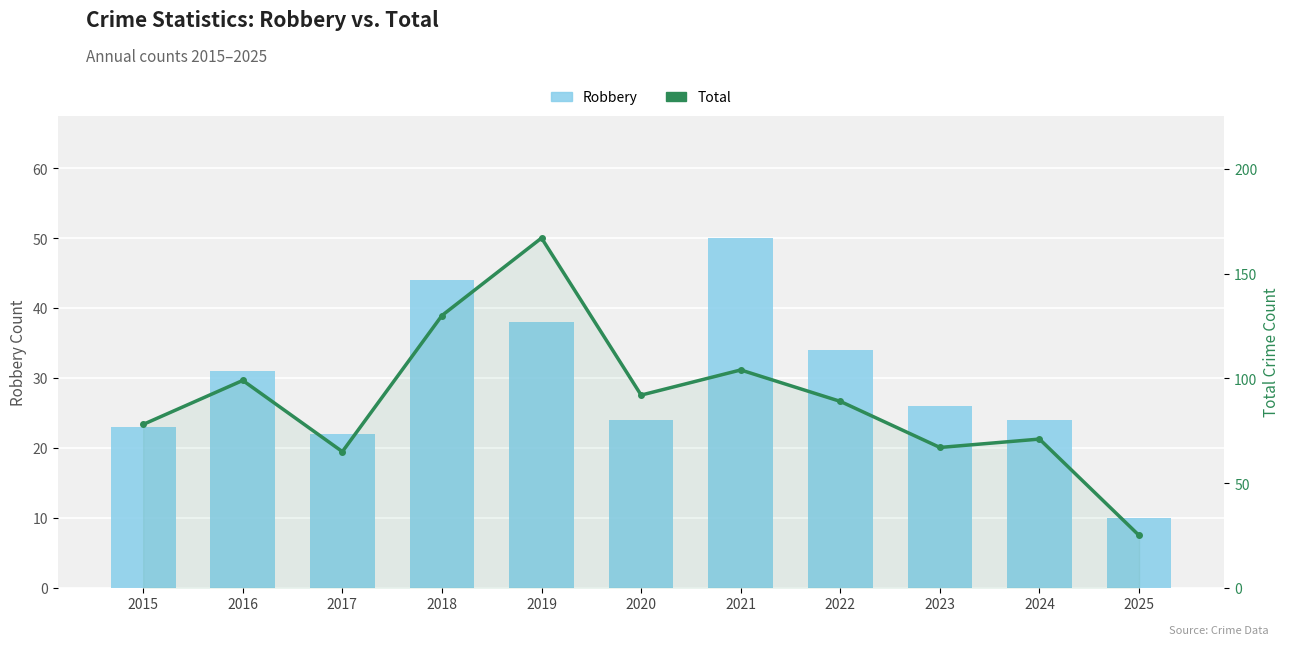

Where is Robbery nearest to the value 30?

2016